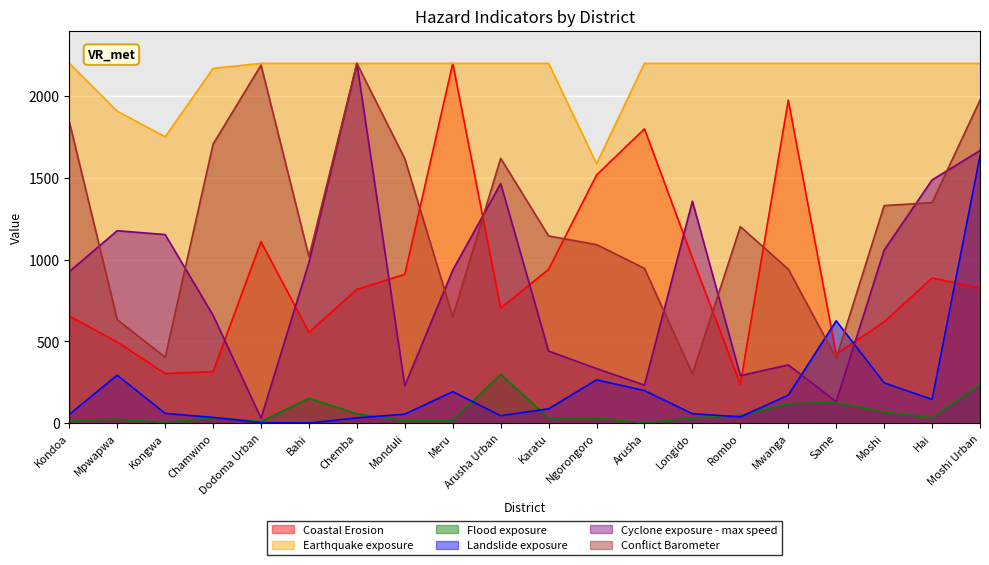

How many series are shown in this chart?

6